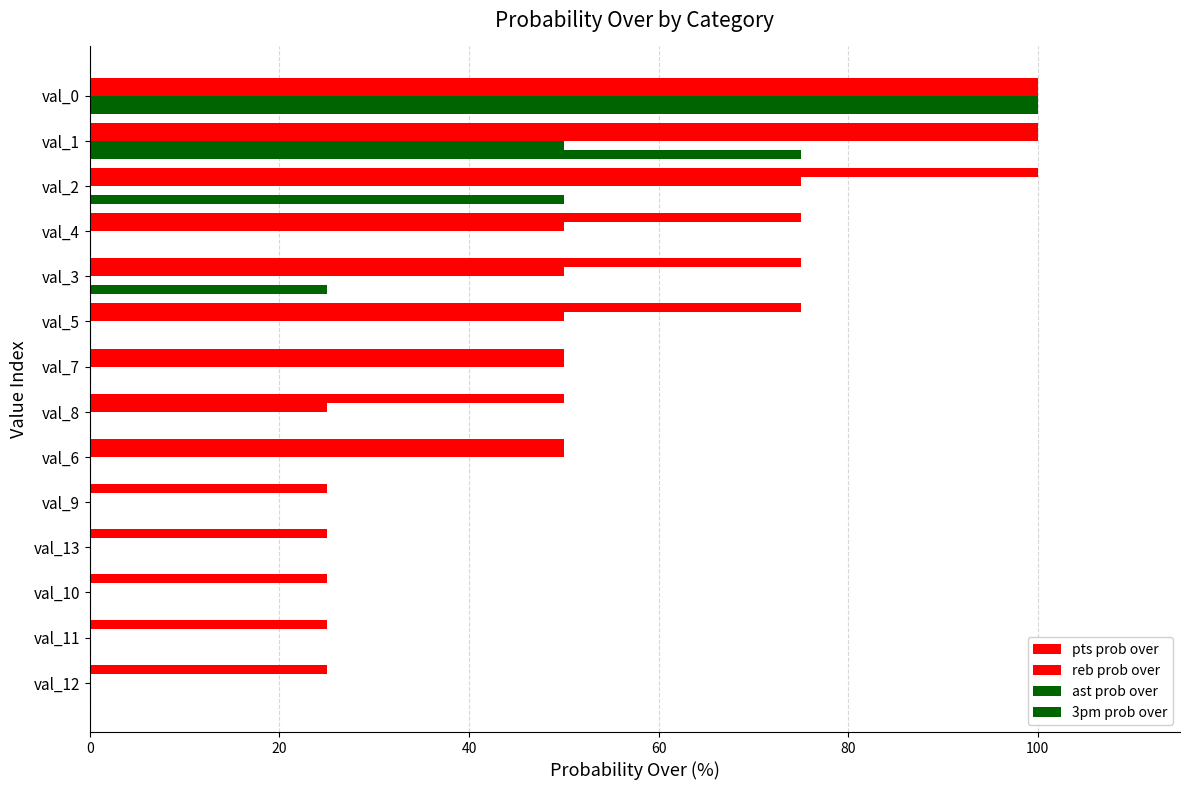

How many distinct data groups are displayed?

4